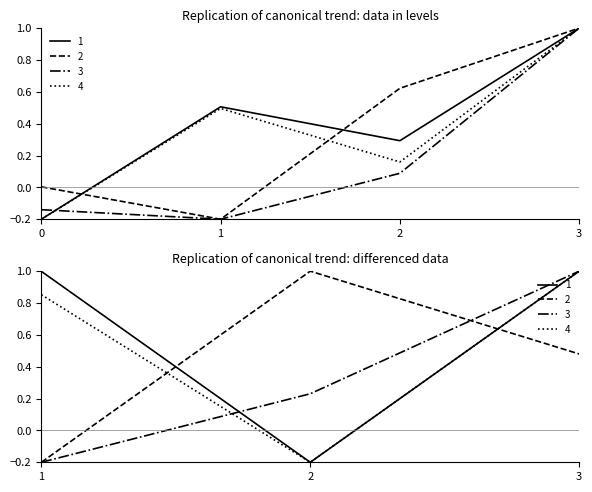

What is the greatest value displayed?

1.0